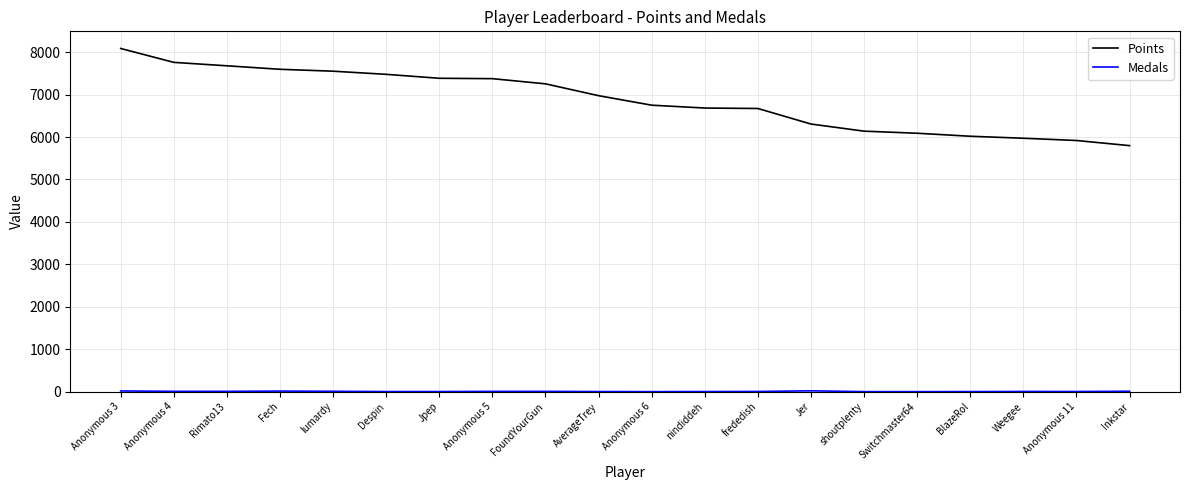

Which series has the largest total across all categories?

Points